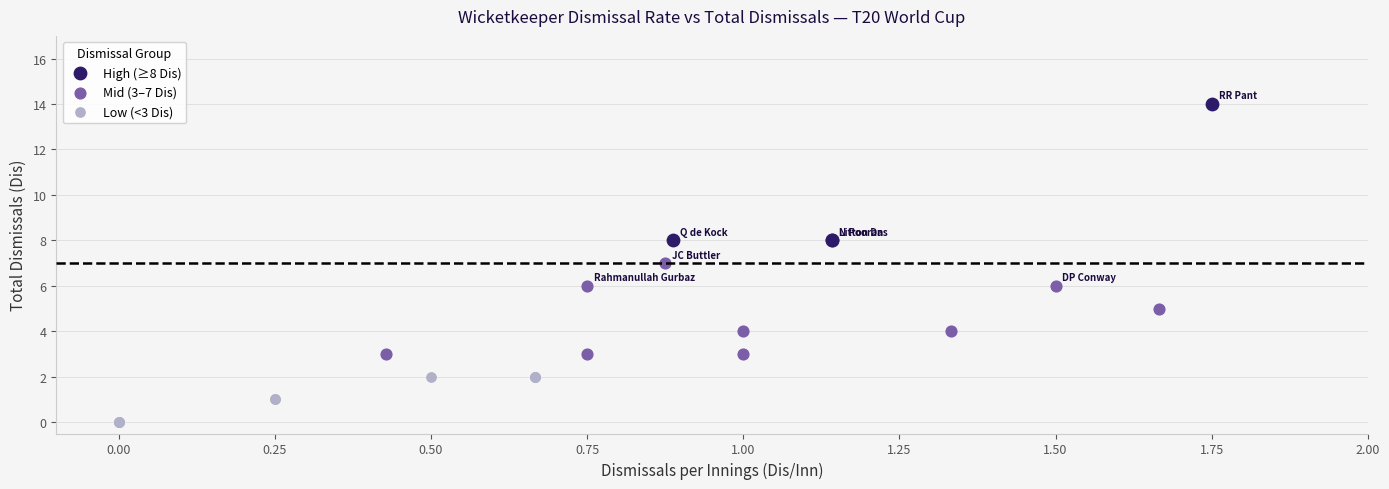

Which series reaches the maximum Y coordinate?

High (≥8 Dis)